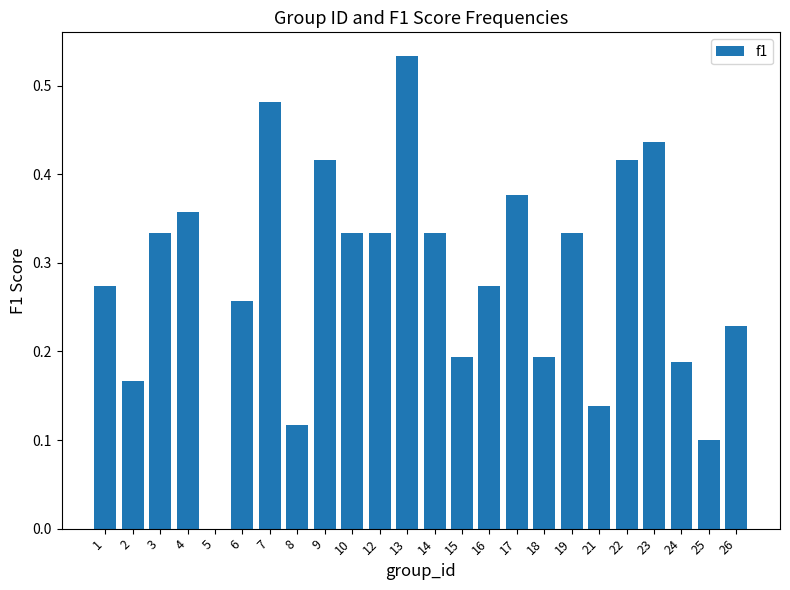

Which has a higher value, 17 or 10?

17